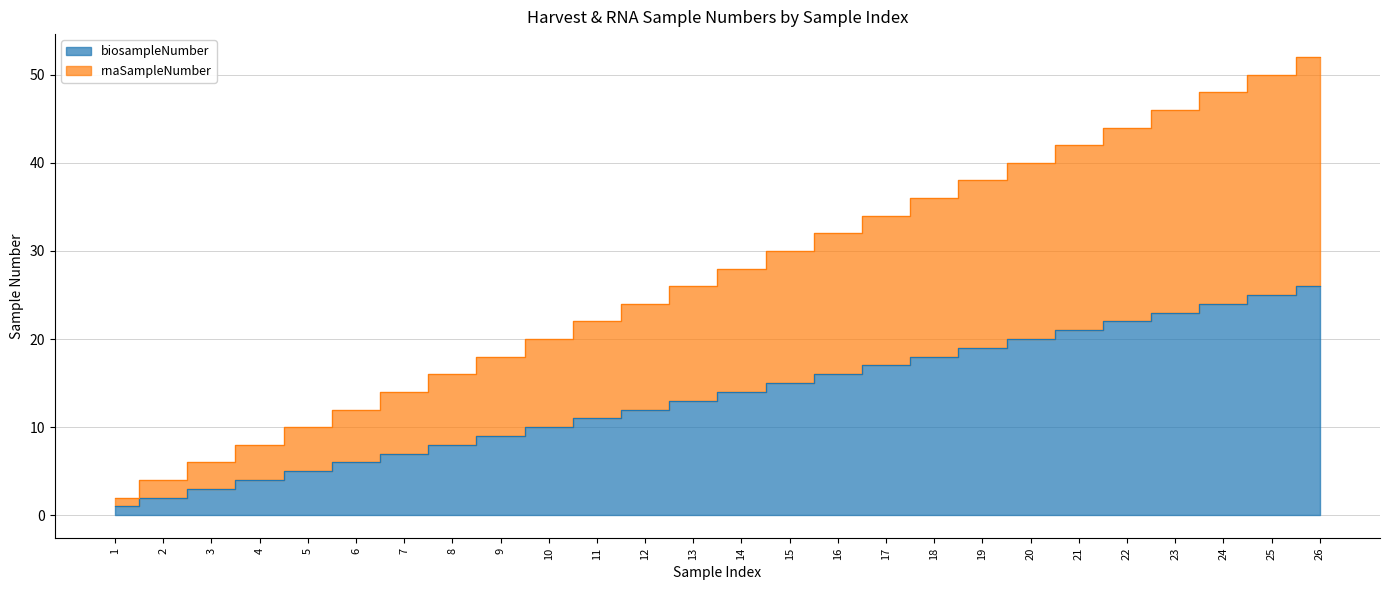

At which category is the sum across all series the highest?

26